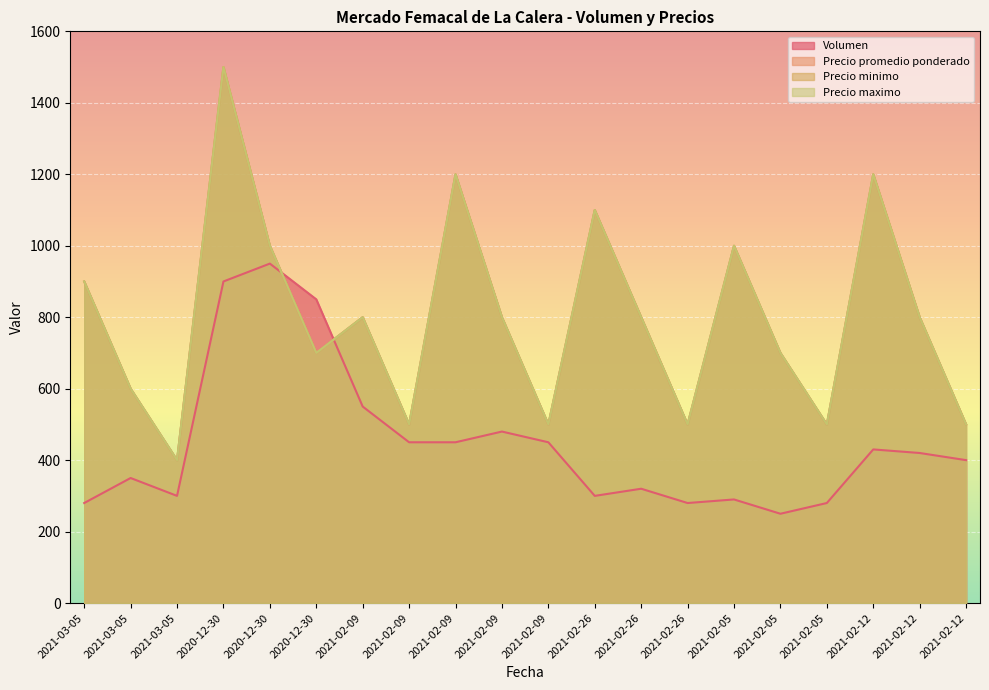

Between 2021-02-09 and 2021-02-09, which is larger?

2021-02-09